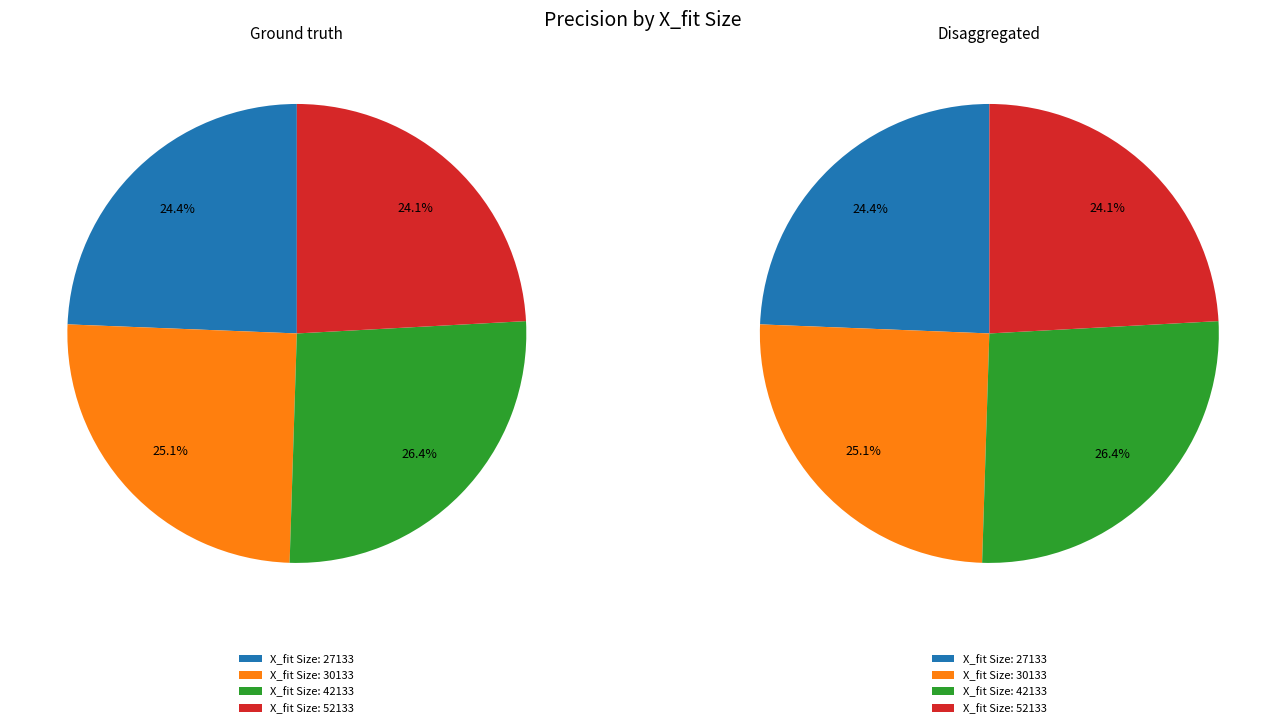

Is it true that 27133 is 37% of the pie?

False